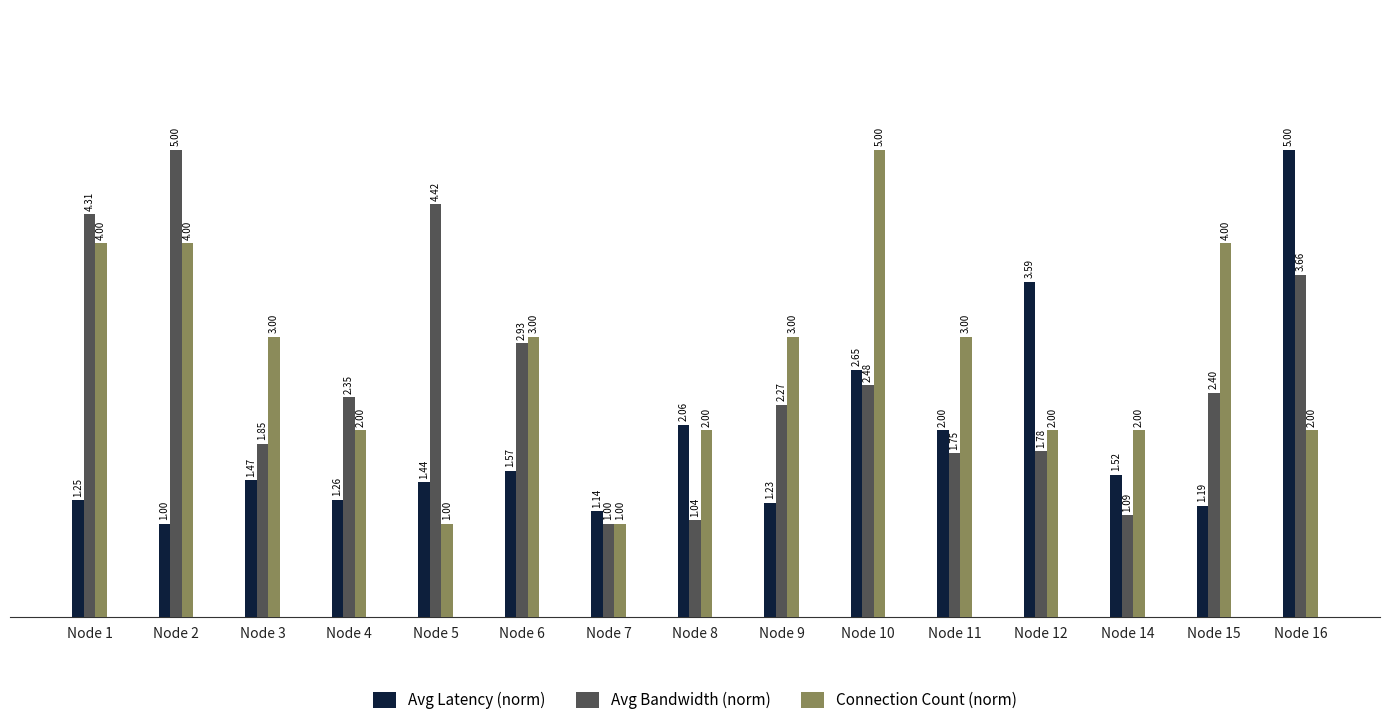

Which series has the largest total across all categories?

Connection Count (norm)